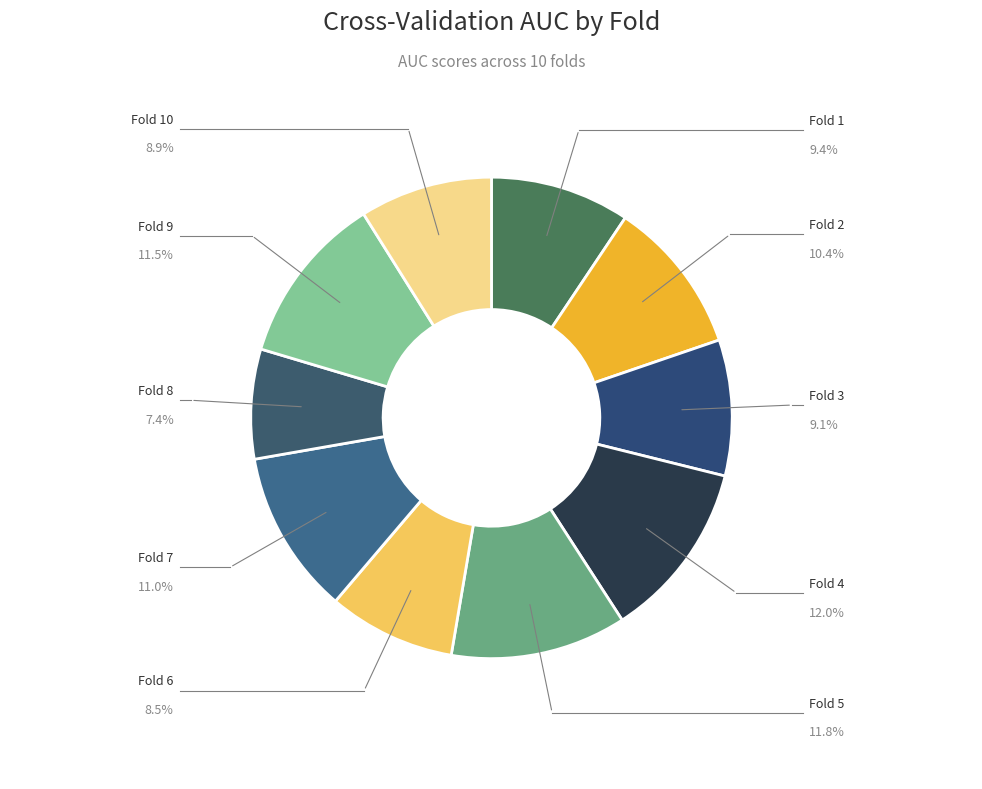

What is the largest slice in the pie chart?

Fold 4